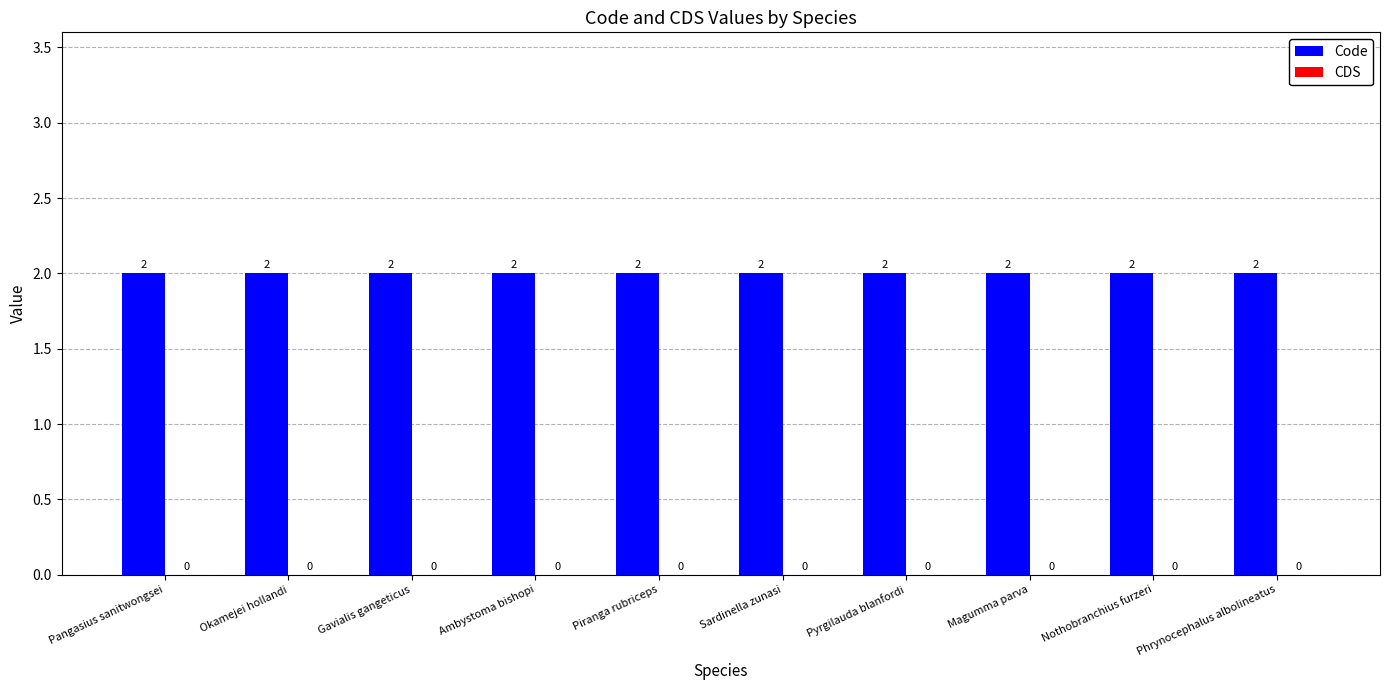

What is the label of the 8th bar from the right?

Gavialis gangeticus